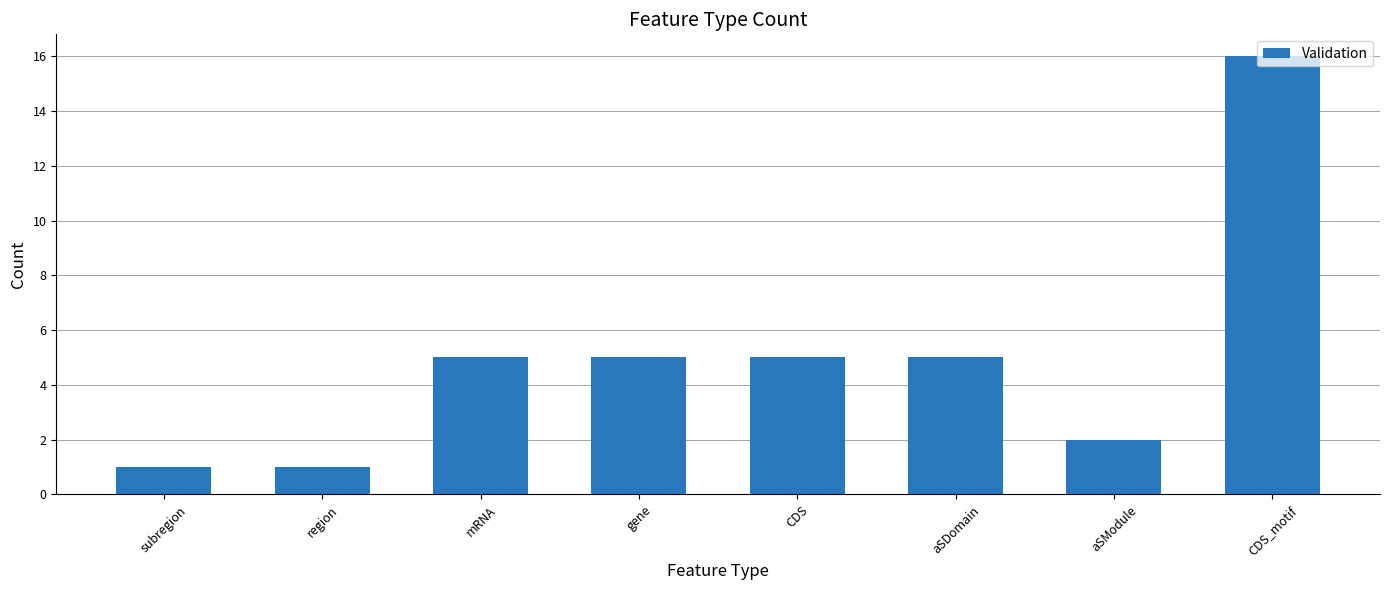

What is the label of the 3rd bar from the right?

aSDomain